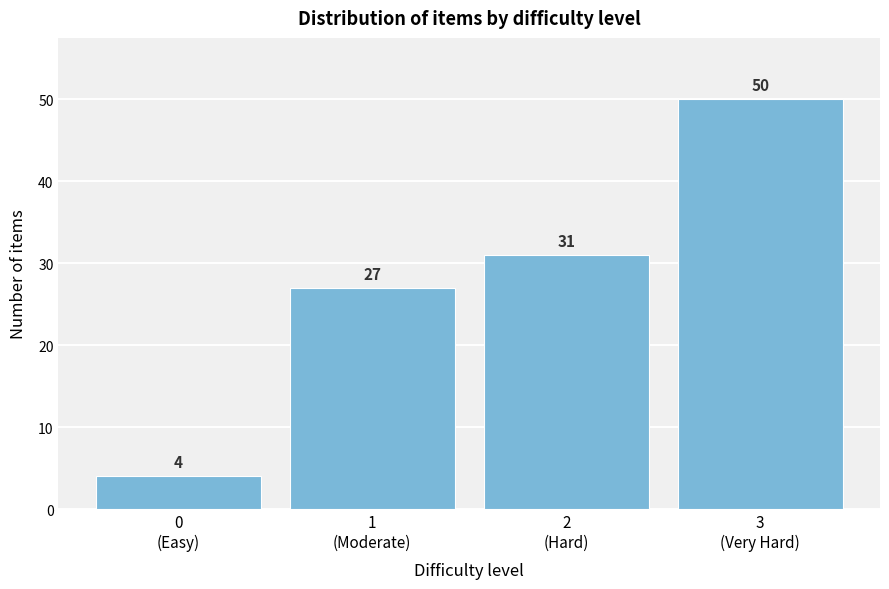

Reading left to right, list all the values displayed in this chart.

4	27	31	50